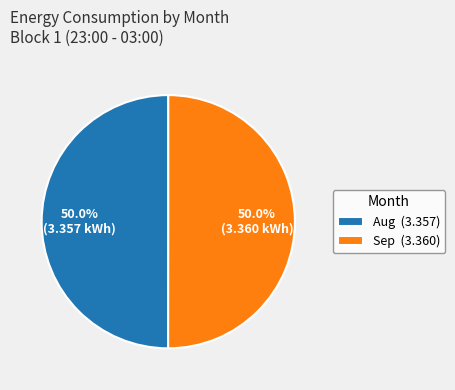

Combined, what portion of the pie is Aug (3.357) and Sep (3.360)?

100.0%